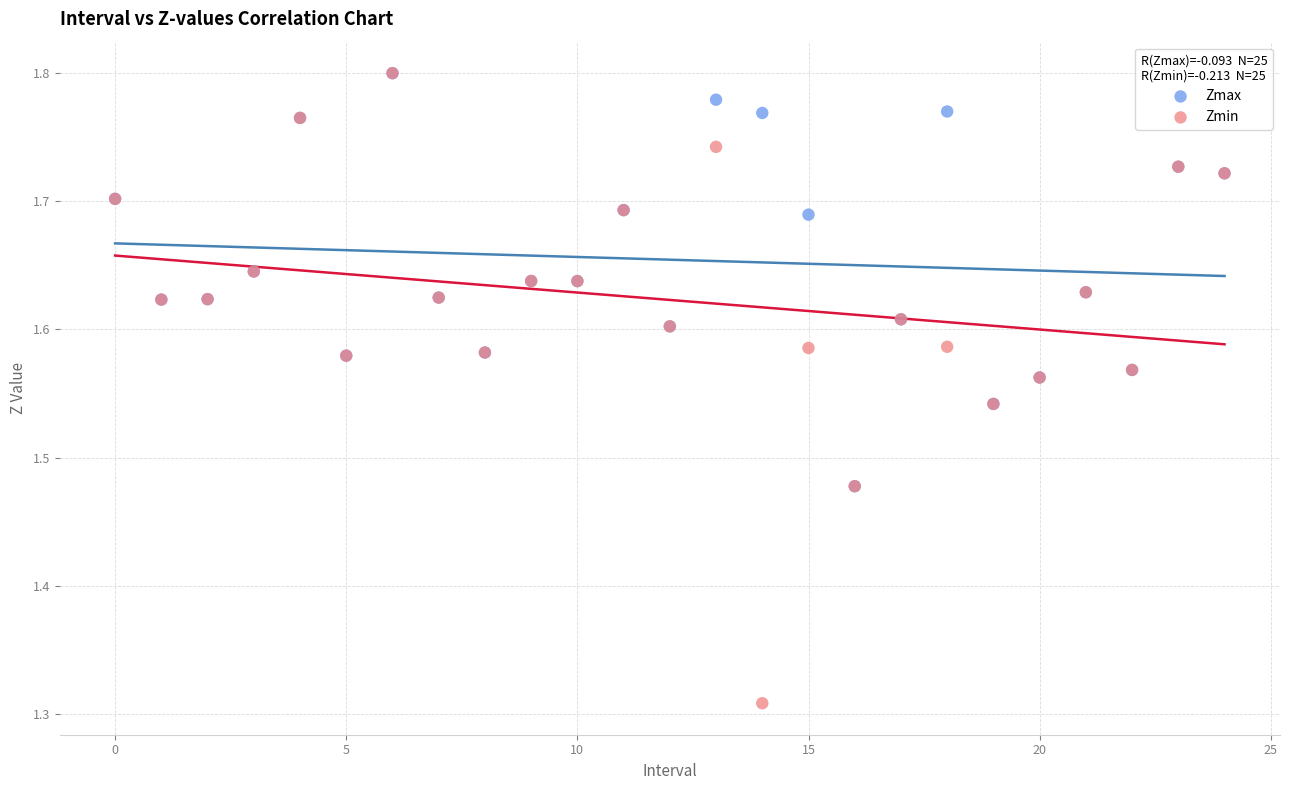

Which series has the widest spread of Y values?

Zmin